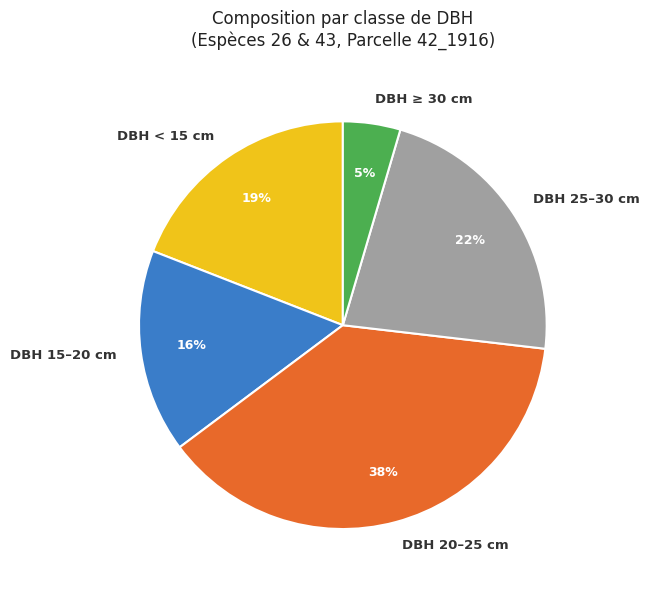

Does DBH 20–25 cm account for over 50% of the chart?

No